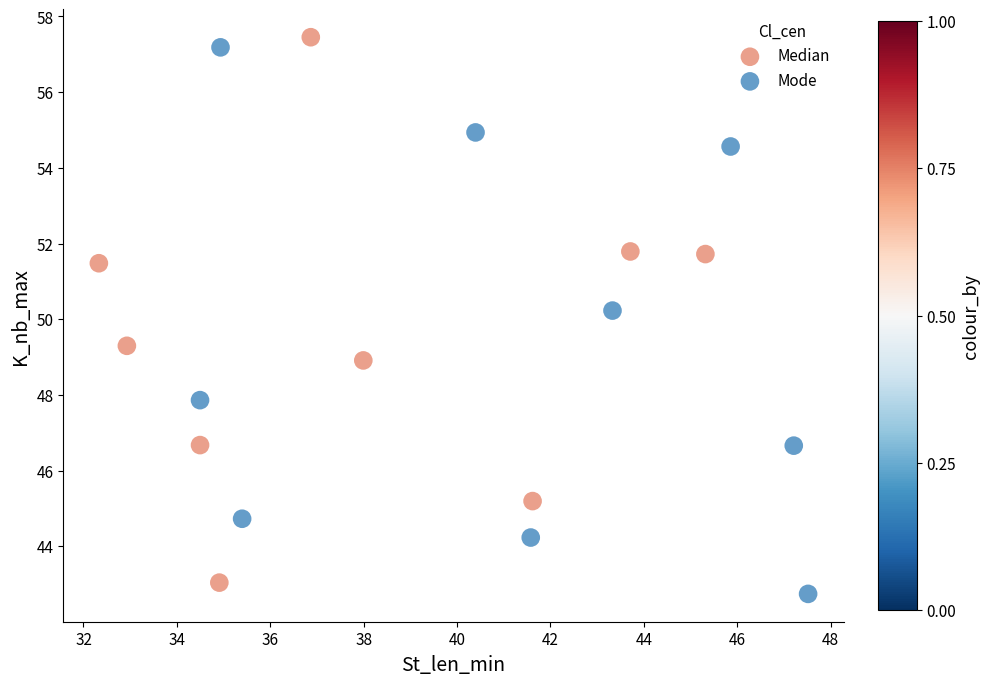

Which series contains the highest Y value?

Median